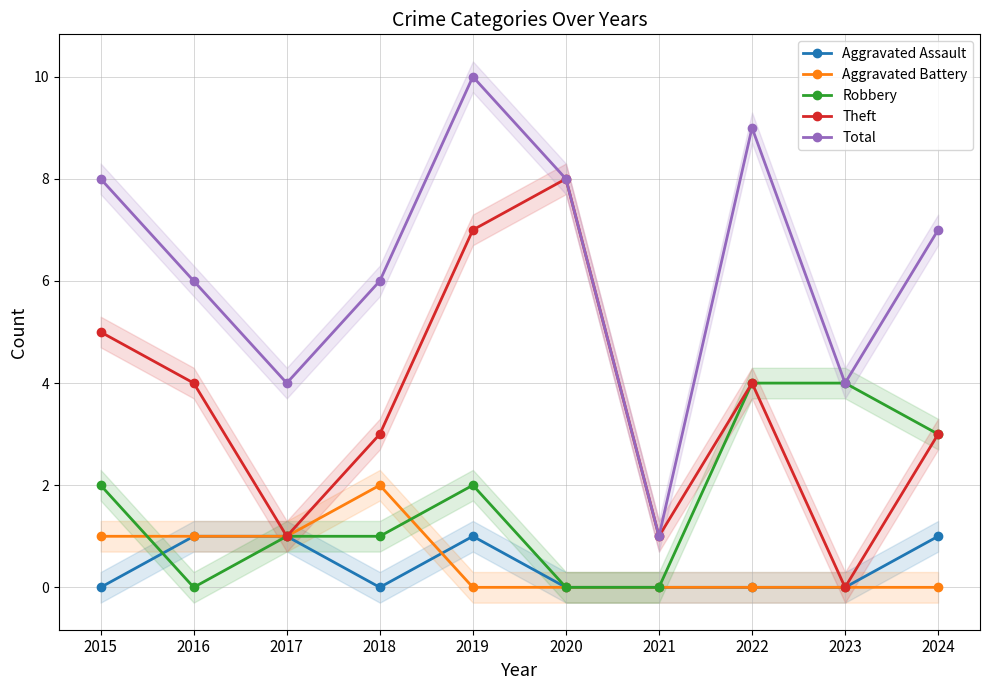

In Theft, how many points are higher than both neighbors (excluding endpoints)?

2